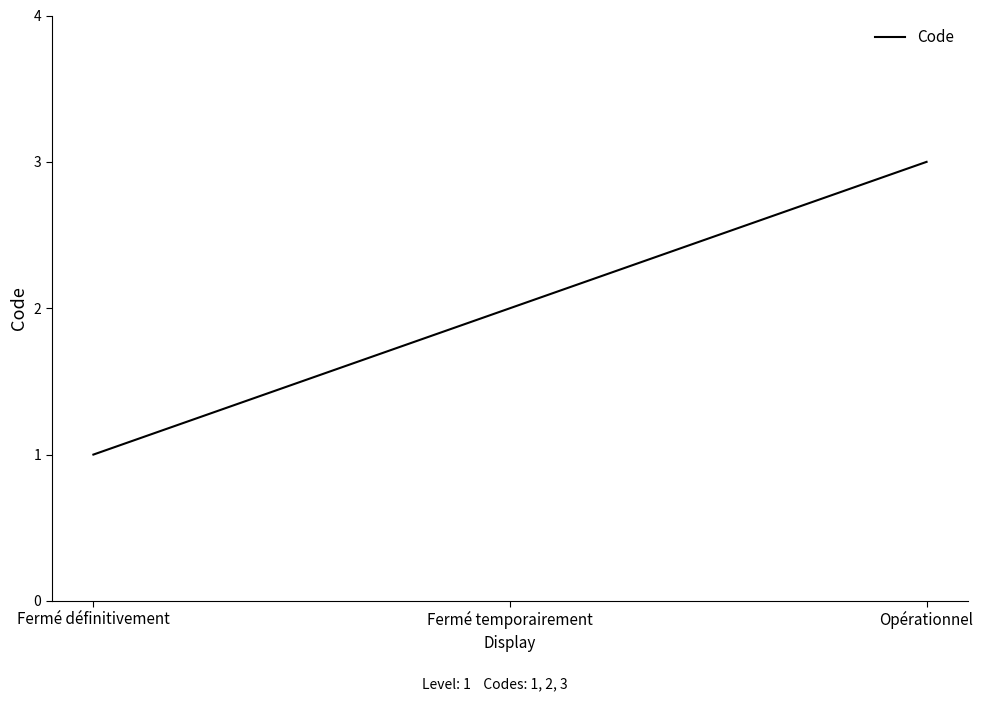

The value at Fermé temporairement is 1. True or false?

False